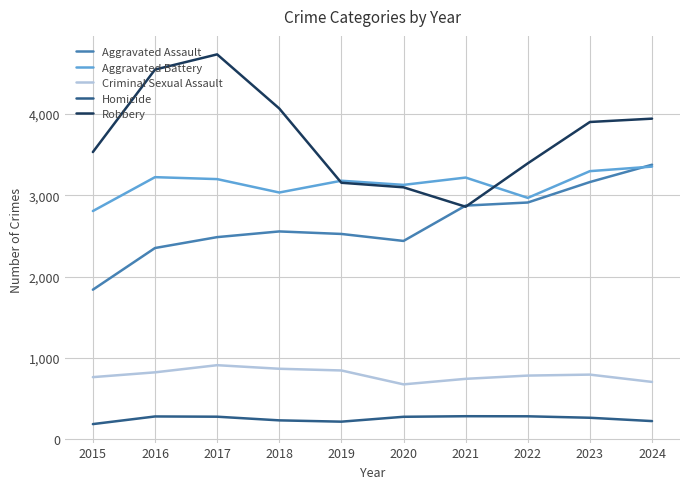

What is the total value across all series at 2020?

9611